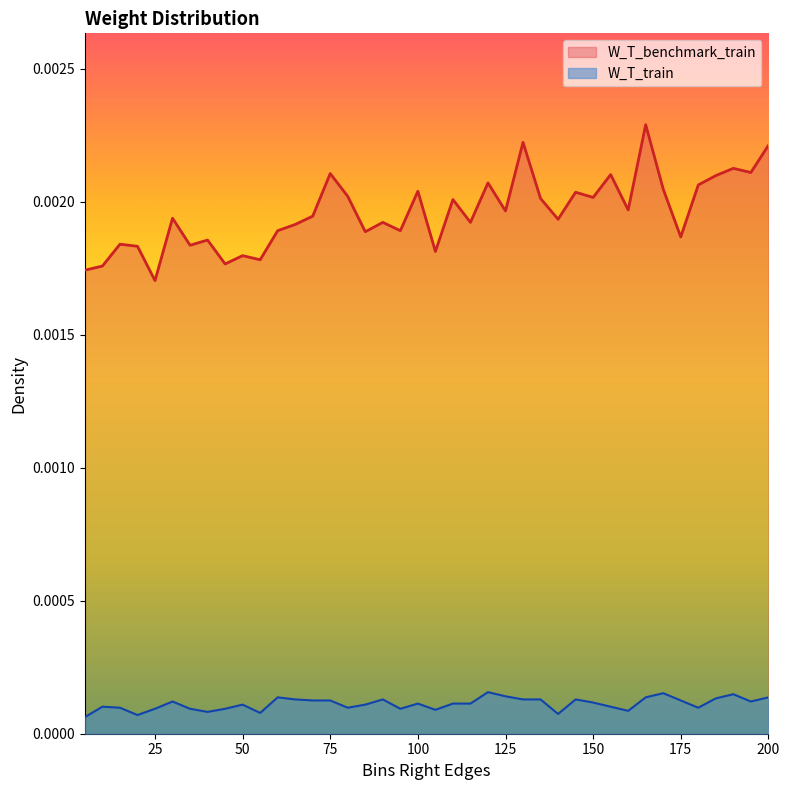

Rank the series by their average value, from lowest to highest.

W_T_train, W_T_benchmark_train